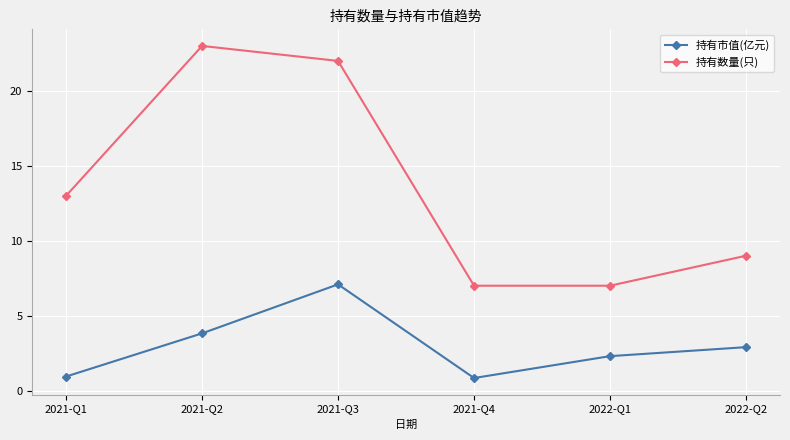

Reading left to right, extract all data points from this chart.

持有市值(亿元): 0.9	3.8	7.1	0.8	2.3	2.9
持有数量(只): 13.0	23.0	22.0	7.0	7.0	9.0